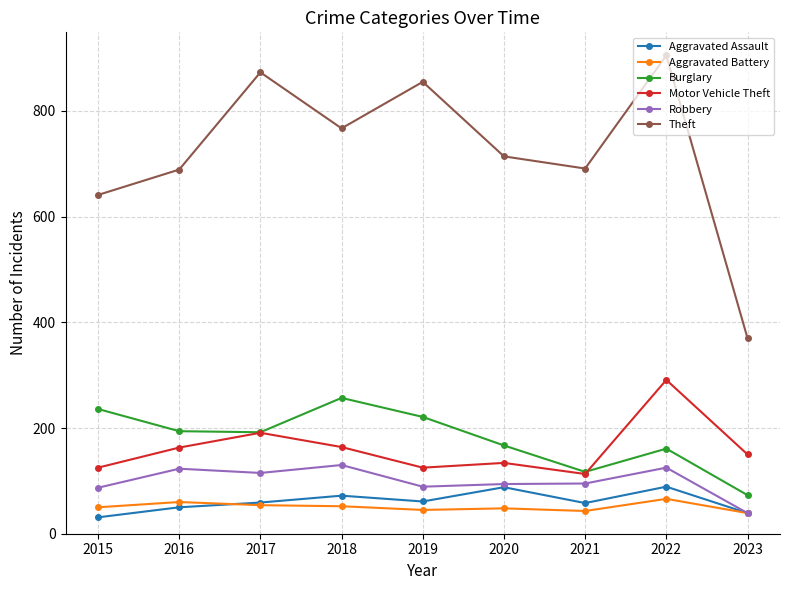

True or false: Aggravated Assault and Burglary intersect in this chart.

False